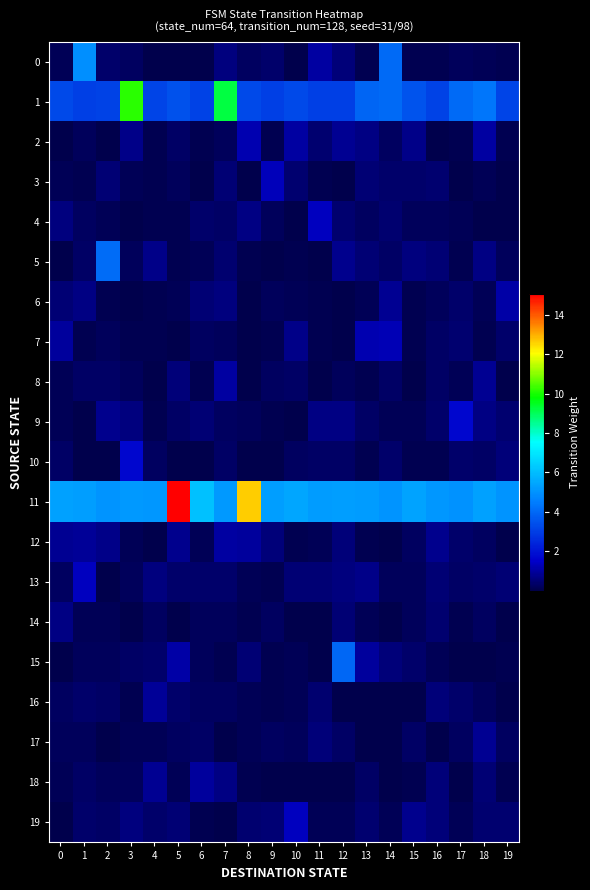

Reading left to right, extract all data points from this chart.

0: 0=0.1	1=4.9	2=0.4	3=0.3	4=0.1	5=0.1	6=0.0	7=0.6	8=0.3	9=0.4	10=0.0	11=1.1	12=0.5	13=0.1	14=4.1	15=0.1	16=0.1	17=0.2	18=0.2	19=0.1
1: 0=3.3	1=3.0	2=3.1	3=10.1	4=3.2	5=3.5	6=3.1	7=9.2	8=3.3	9=3.0	10=3.3	11=3.1	12=3.0	13=3.9	14=4.0	15=3.5	16=3.1	17=4.0	18=4.3	19=3.2
2: 0=0.0	1=0.2	2=0.0	3=0.7	4=0.1	5=0.3	6=0.1	7=0.2	8=1.2	9=0.1	10=1.0	11=0.4	12=0.8	13=0.7	14=0.3	15=0.8	16=0.0	17=0.1	18=1.0	19=0.1
3: 0=0.1	1=0.1	2=0.5	3=0.1	4=0.1	5=0.2	6=0.0	7=0.5	8=0.0	9=1.3	10=0.4	11=0.1	12=0.0	13=0.5	14=0.4	15=0.4	16=0.4	17=0.0	18=0.1	19=0.0
4: 0=0.6	1=0.3	2=0.1	3=0.0	4=0.1	5=0.1	6=0.4	7=0.3	8=0.7	9=0.2	10=0.0	11=1.4	12=0.4	13=0.2	14=0.4	15=0.2	16=0.2	17=0.2	18=0.0	19=0.0
5: 0=0.0	1=0.3	2=4.1	3=0.2	4=0.7	5=0.1	6=0.2	7=0.4	8=0.1	9=0.0	10=0.1	11=0.1	12=0.8	13=0.5	14=0.3	15=0.6	16=0.5	17=0.1	18=0.7	19=0.2
6: 0=0.5	1=0.7	2=0.1	3=0.0	4=0.1	5=0.2	6=0.5	7=0.6	8=0.0	9=0.2	10=0.2	11=0.1	12=0.0	13=0.1	14=0.9	15=0.1	16=0.2	17=0.4	18=0.1	19=1.1
7: 0=1.0	1=0.1	2=0.2	3=0.1	4=0.1	5=0.0	6=0.3	7=0.2	8=0.0	9=0.1	10=0.7	11=0.1	12=0.0	13=1.2	14=1.3	15=0.1	16=0.3	17=0.4	18=0.1	19=0.4
8: 0=0.1	1=0.3	2=0.3	3=0.2	4=0.0	5=0.5	6=0.1	7=1.1	8=0.0	9=0.3	10=0.3	11=0.0	12=0.2	13=0.1	14=0.3	15=0.1	16=0.4	17=0.1	18=0.8	19=0.0
9: 0=0.1	1=0.0	2=0.8	3=0.6	4=0.1	5=0.3	6=0.5	7=0.2	8=0.2	9=0.1	10=0.0	11=0.7	12=0.7	13=0.3	14=0.1	15=0.1	16=0.4	17=1.7	18=0.7	19=0.5
10: 0=0.3	1=0.0	2=0.1	3=1.7	4=0.3	5=0.0	6=0.0	7=0.3	8=0.0	9=0.1	10=0.2	11=0.4	12=0.3	13=0.1	14=0.4	15=0.1	16=0.1	17=0.4	18=0.3	19=0.6
11: 0=5.3	1=5.3	2=5.0	3=5.1	4=5.1	5=15.1	6=6.1	7=5.1	8=12.7	9=5.3	10=5.5	11=5.2	12=5.3	13=5.2	14=5.1	15=5.4	16=5.1	17=5.0	18=5.3	19=5.1
12: 0=0.8	1=0.9	2=0.7	3=0.1	4=0.0	5=0.8	6=0.2	7=1.0	8=1.0	9=0.6	10=0.1	11=0.1	12=0.6	13=0.1	14=0.1	15=0.2	16=0.8	17=0.4	18=0.3	19=0.0
13: 0=0.3	1=1.4	2=0.0	3=0.2	4=0.6	5=0.4	6=0.4	7=0.4	8=0.1	9=0.1	10=0.5	11=0.5	12=0.6	13=0.7	14=0.2	15=0.2	16=0.5	17=0.3	18=0.4	19=0.5
14: 0=0.7	1=0.1	2=0.1	3=0.0	4=0.3	5=0.0	6=0.2	7=0.2	8=0.1	9=0.3	10=0.0	11=0.0	12=0.5	13=0.1	14=0.0	15=0.2	16=0.4	17=0.1	18=0.3	19=0.0
15: 0=0.0	1=0.2	2=0.2	3=0.3	4=0.4	5=1.1	6=0.2	7=0.1	8=0.5	9=0.1	10=0.2	11=0.0	12=4.0	13=1.0	14=0.5	15=0.4	16=0.2	17=0.1	18=0.1	19=0.1
16: 0=0.2	1=0.4	2=0.3	3=0.1	4=0.9	5=0.4	6=0.2	7=0.3	8=0.2	9=0.1	10=0.1	11=0.4	12=0.0	13=0.0	14=0.0	15=0.0	16=0.6	17=0.4	18=0.2	19=0.0
17: 0=0.2	1=0.2	2=0.1	3=0.2	4=0.2	5=0.3	6=0.3	7=0.0	8=0.1	9=0.3	10=0.2	11=0.6	12=0.3	13=0.1	14=0.0	15=0.3	16=0.0	17=0.3	18=0.8	19=0.3
18: 0=0.1	1=0.3	2=0.2	3=0.2	4=0.9	5=0.1	6=1.0	7=0.7	8=0.1	9=0.0	10=0.0	11=0.0	12=0.0	13=0.3	14=0.0	15=0.1	16=0.6	17=0.0	18=0.5	19=0.1
19: 0=0.0	1=0.4	2=0.3	3=0.6	4=0.4	5=0.5	6=0.1	7=0.1	8=0.4	9=0.5	10=1.4	11=0.2	12=0.1	13=0.4	14=0.1	15=0.8	16=0.6	17=0.2	18=0.4	19=0.4